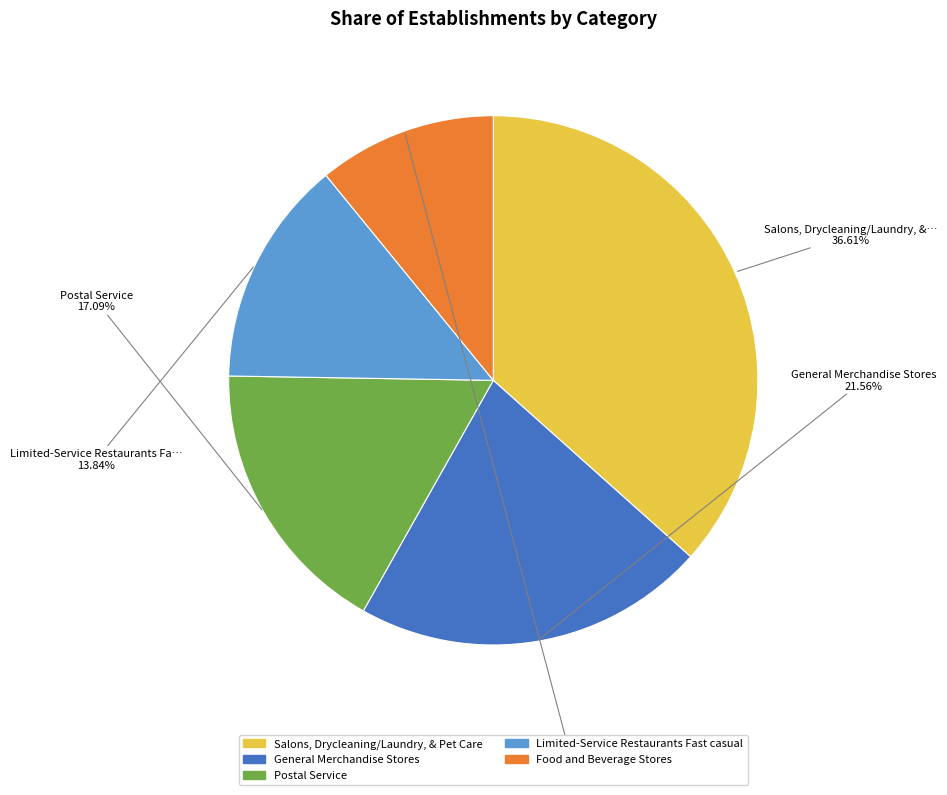

To the nearest percent, what is the combined percentage of Salons, Drycleaning/Laundry, & Pet Care and Limited-Service Restaurants Fast casual?

50%